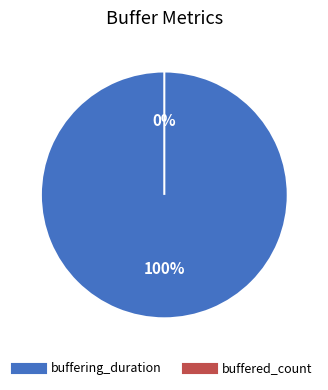

How many segments does this pie chart have?

2